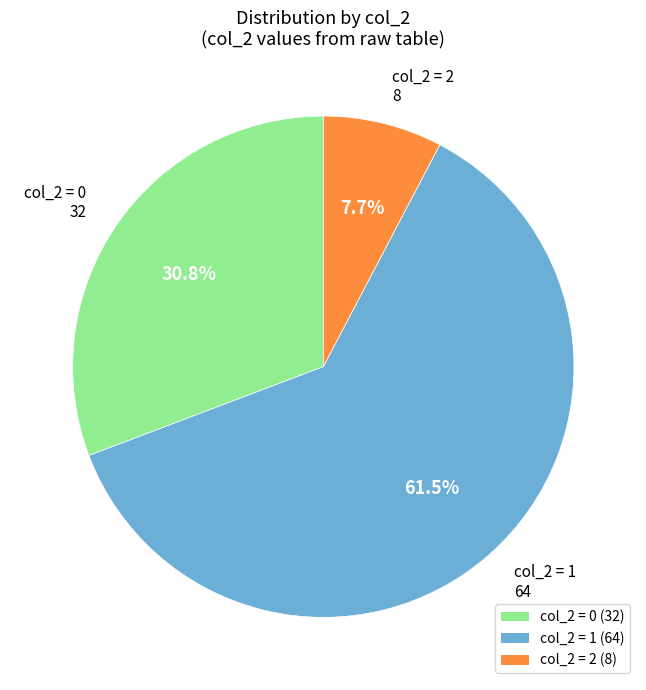

Between col_2 = 2 (8) and col_2 = 1 (64), which is larger?

col_2 = 1 (64)